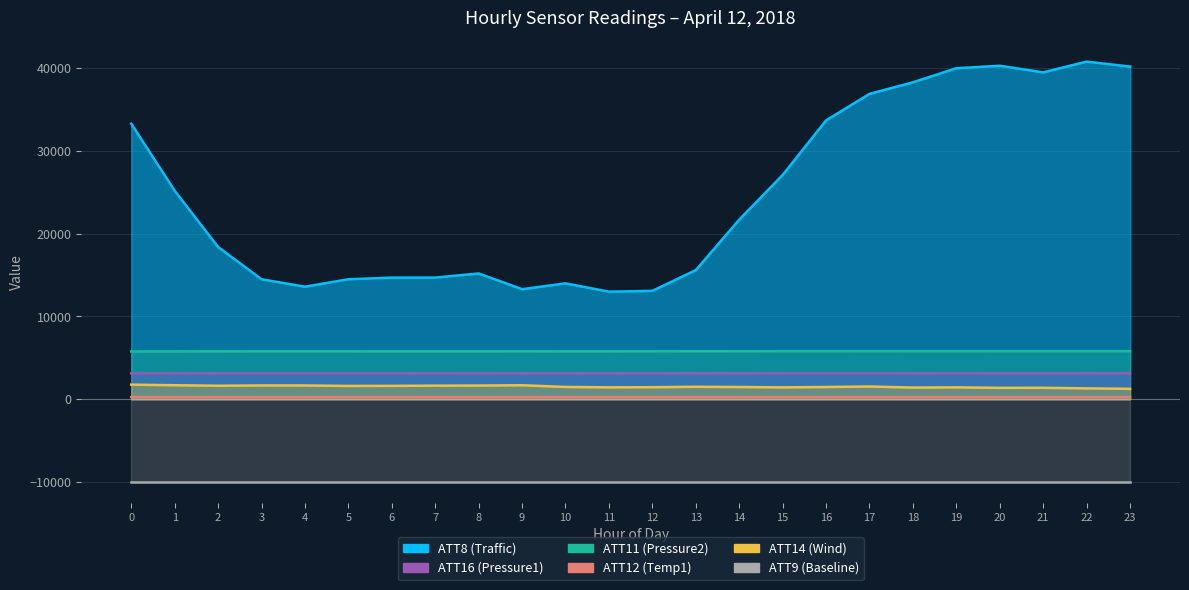

What is the spread (max minus min) of values at 2?

18138.0